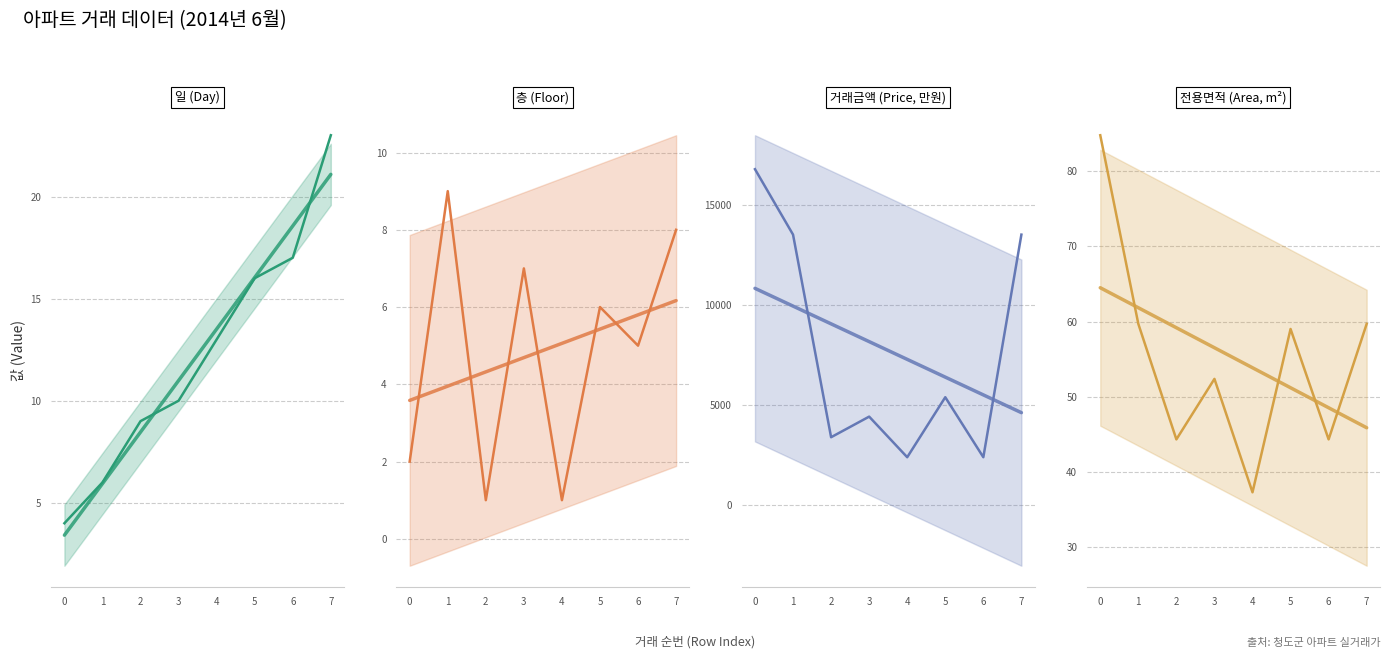

What is the difference between the 층 (Floor) values at 7 and 3?

1.0